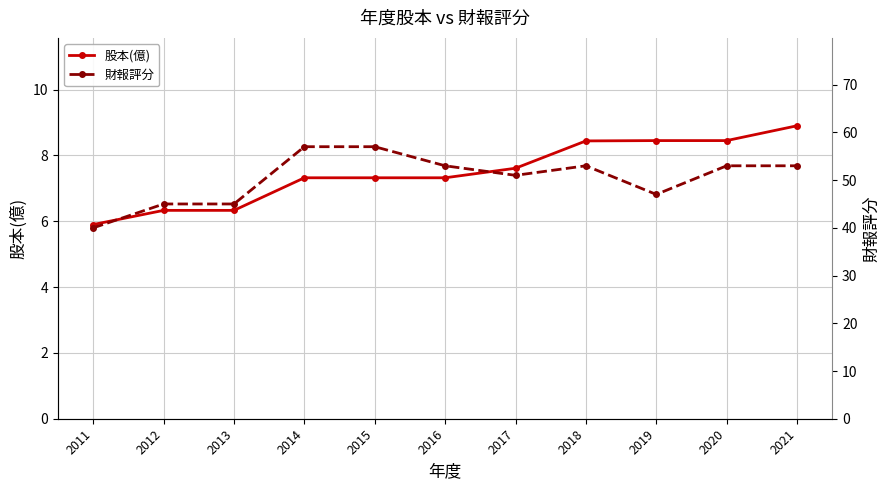

True or false: 股本(億) and 財報評分 cross at least once.

False